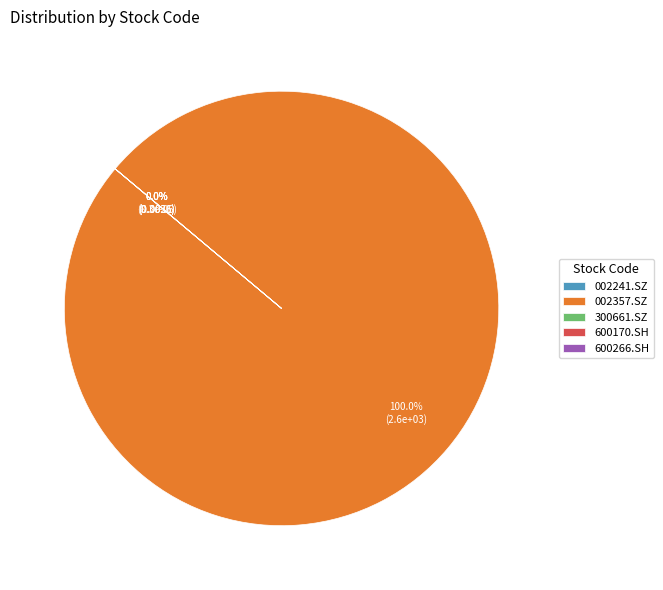

Which category accounts for the majority?

002357.SZ